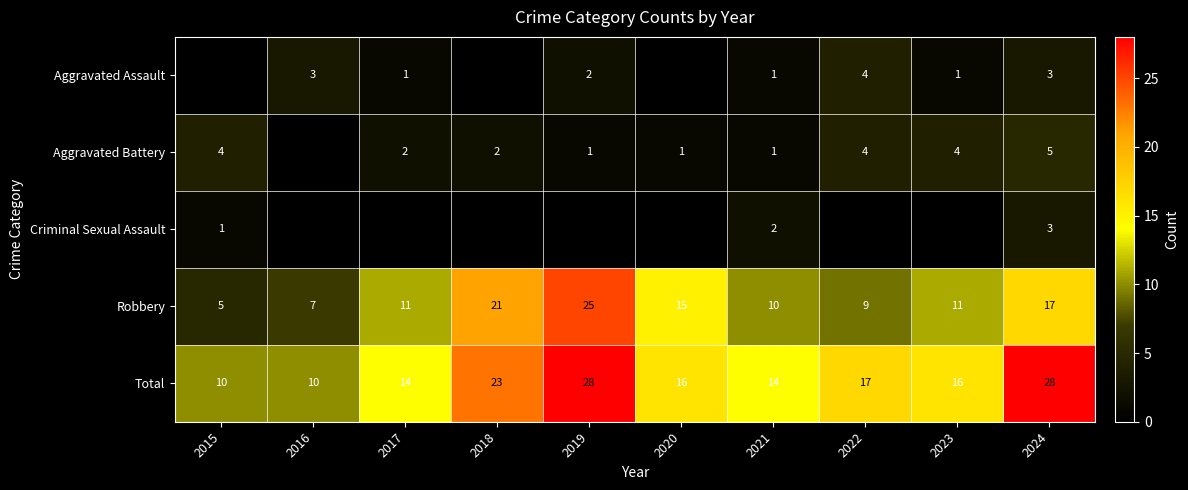

What is the sum of the Aggravated Assault values at 2022 and 2021?

5